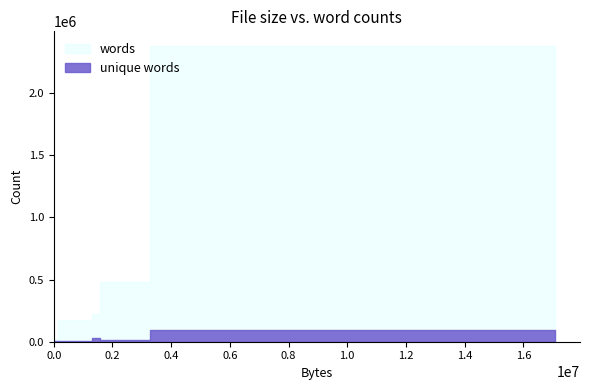

True or false: words and unique words intersect in this chart.

False